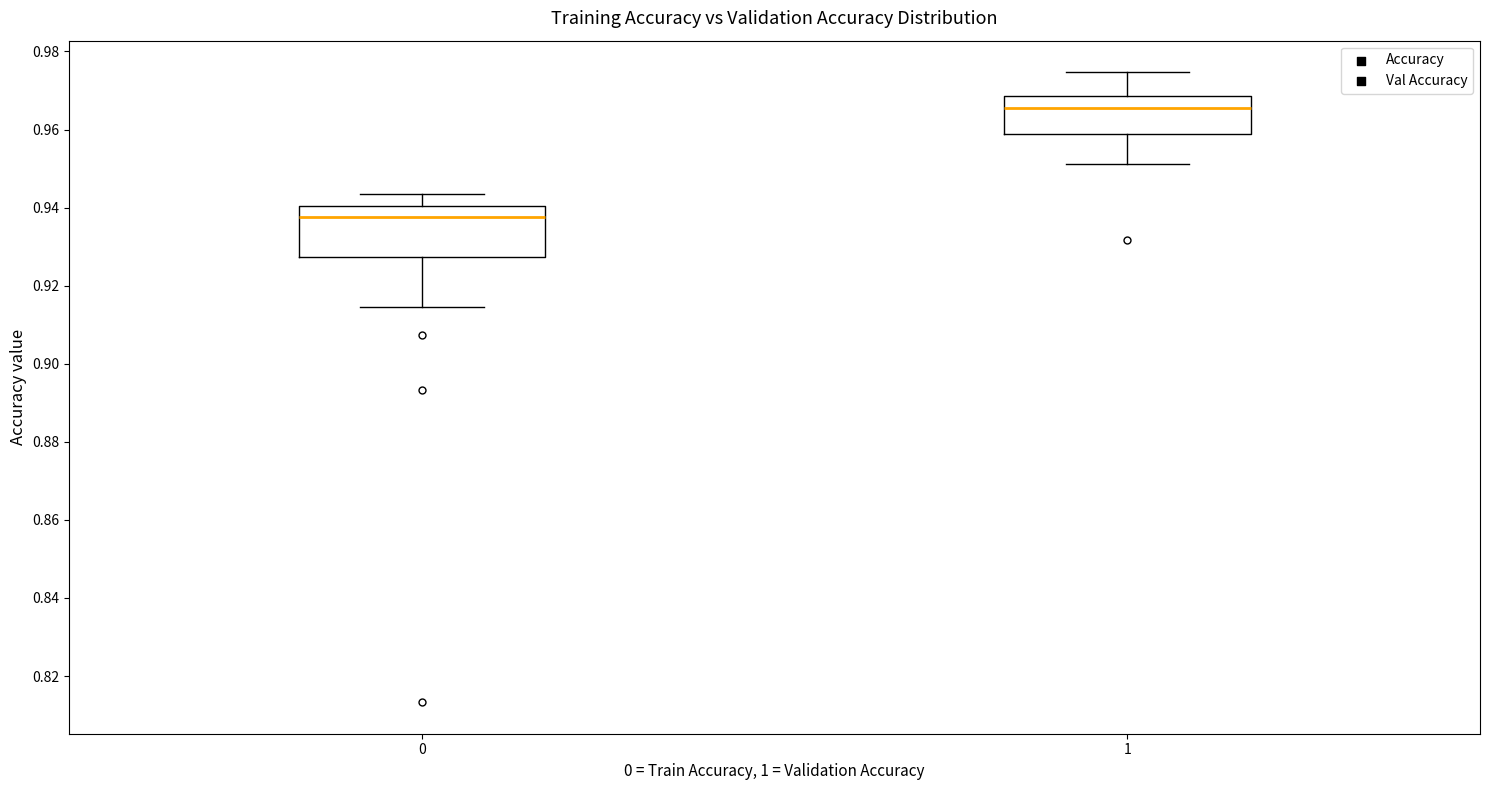

Reading left to right, transcribe this box plot: for each box, give where its median line is, the range the box spans, and where its two whiskers end, as read against the y-axis. The values are not printed on the chart, so give them approximately, as read against the axis.

0: median 0.938, box 0.928 to 0.940, whiskers 0.914 to 0.944
1: median 0.966, box 0.958 to 0.968, whiskers 0.952 to 0.974